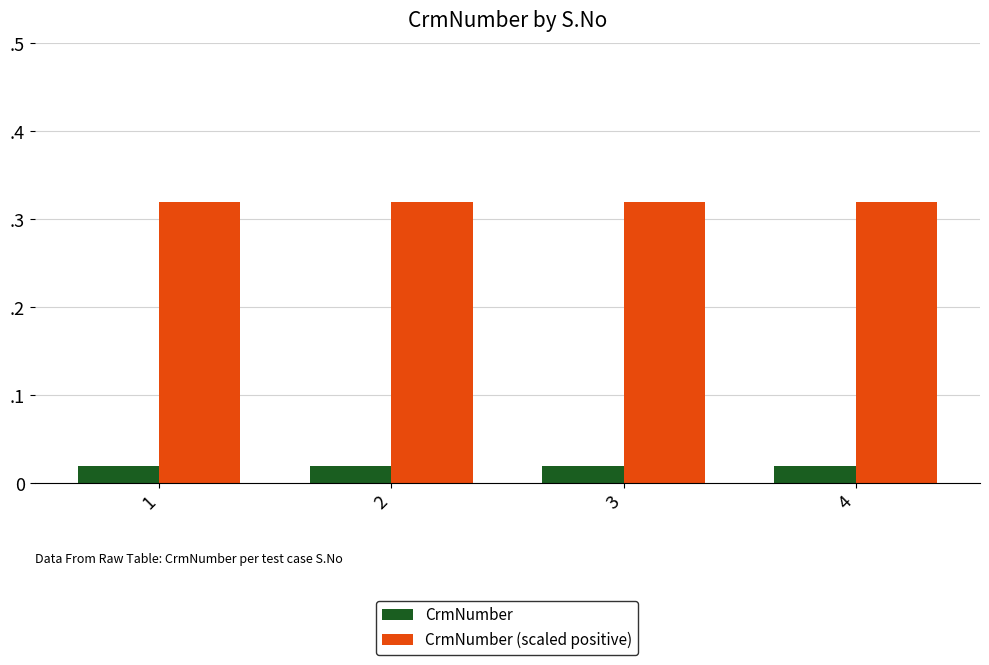

What are all the series names shown in the legend?

CrmNumber, CrmNumber (scaled positive)